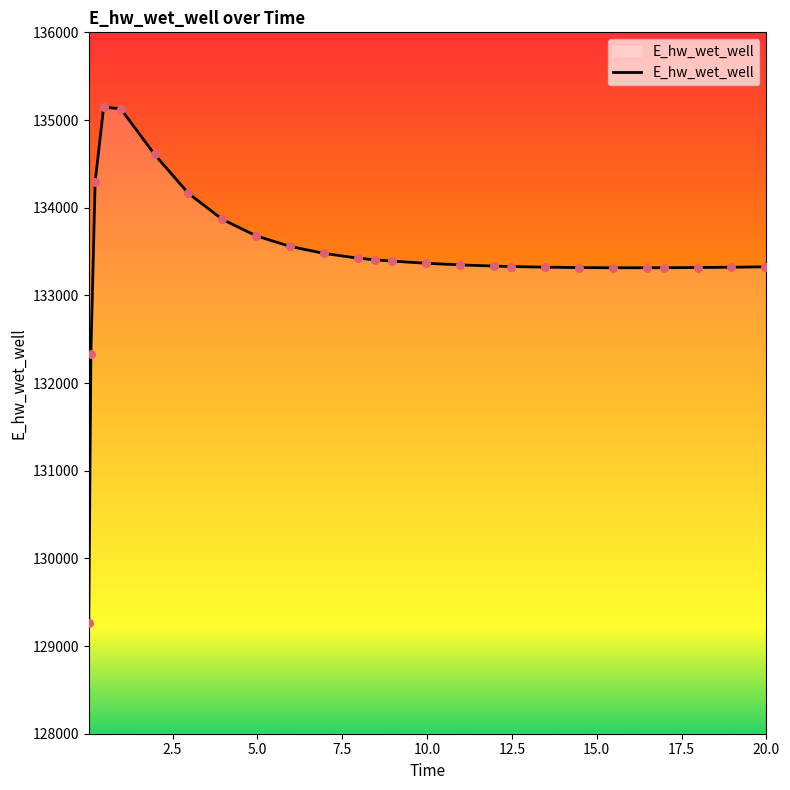

What is the greatest value displayed?

135144.2